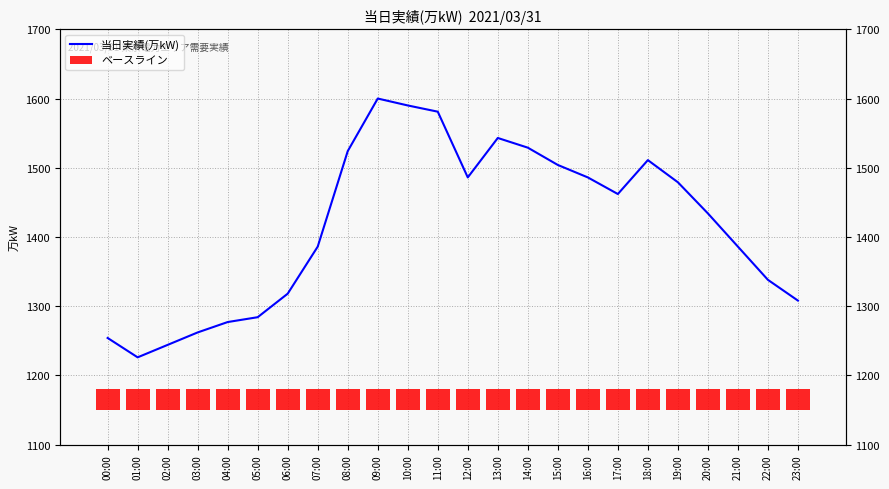

True or false: ベースライン has a value of 9 at 16:00.

False